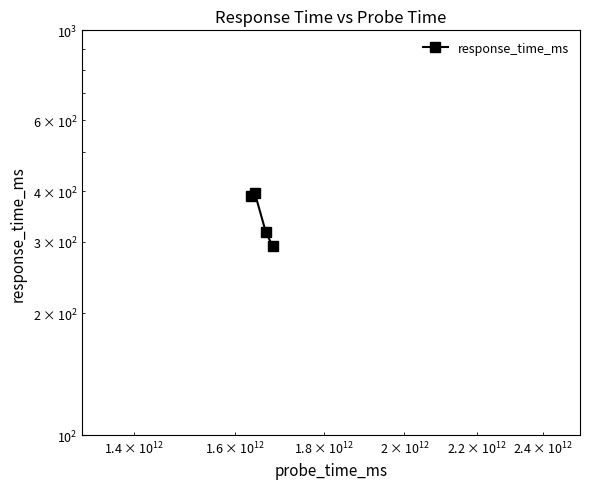

What is the sum of all values?

1396.4